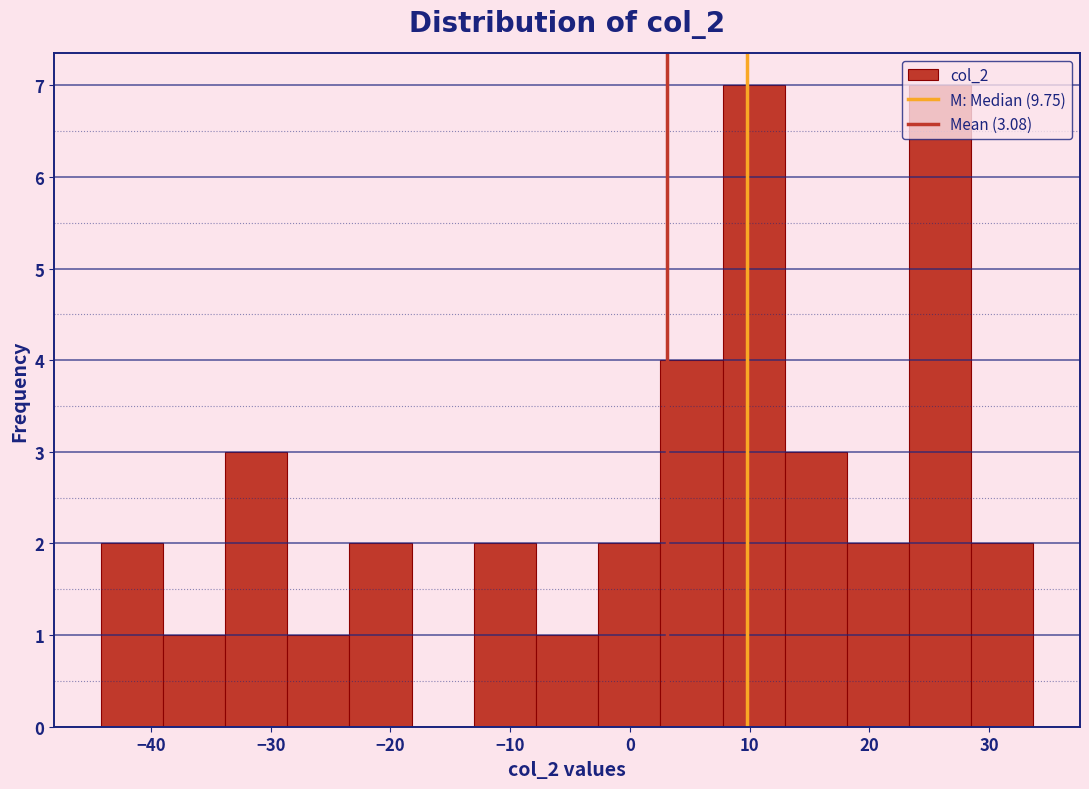

Reading left to right, list every bar in this chart as the range it spans on the x-axis followed by its height. Neither the bar edges nor the heights are printed on the chart, so give them approximately, as read against the axes.

-44 to -39: 2
-39 to -34: 1
-34 to -29: 3
-29 to -23: 1
-23 to -18: 2
-18 to -13: 0
-13 to -8: 2
-8 to -3: 1
-3 to 3: 2
3 to 8: 4
8 to 13: 7
13 to 18: 3
18 to 23: 2
23 to 29: 7
29 to 34: 2